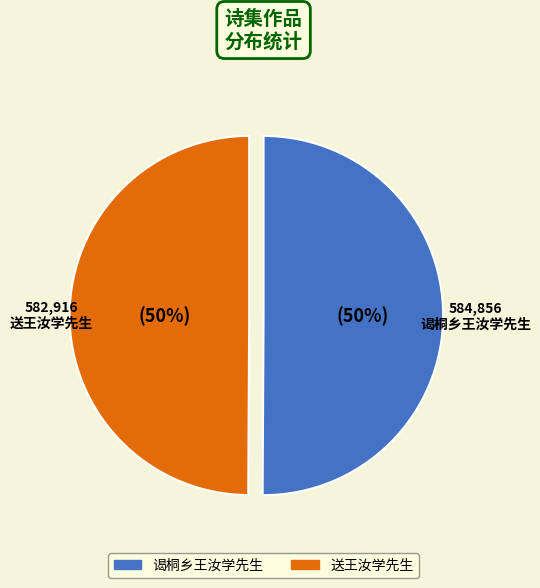

Count the number of slices in the pie.

2